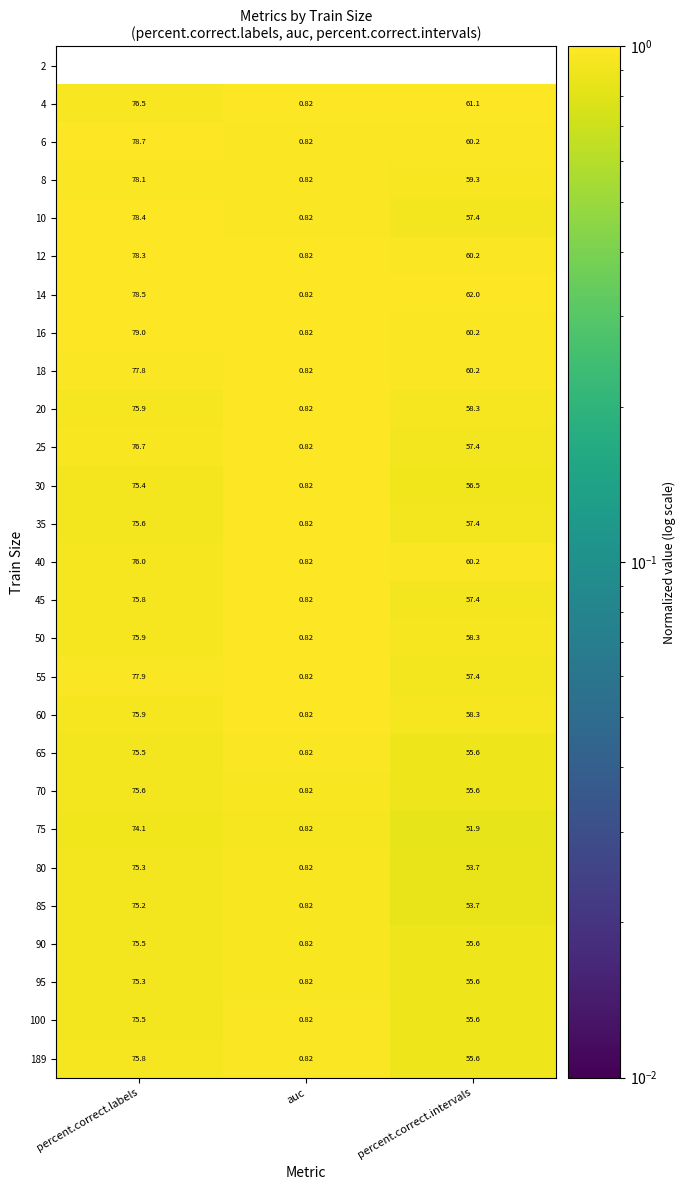

How many data points does each series have?

3